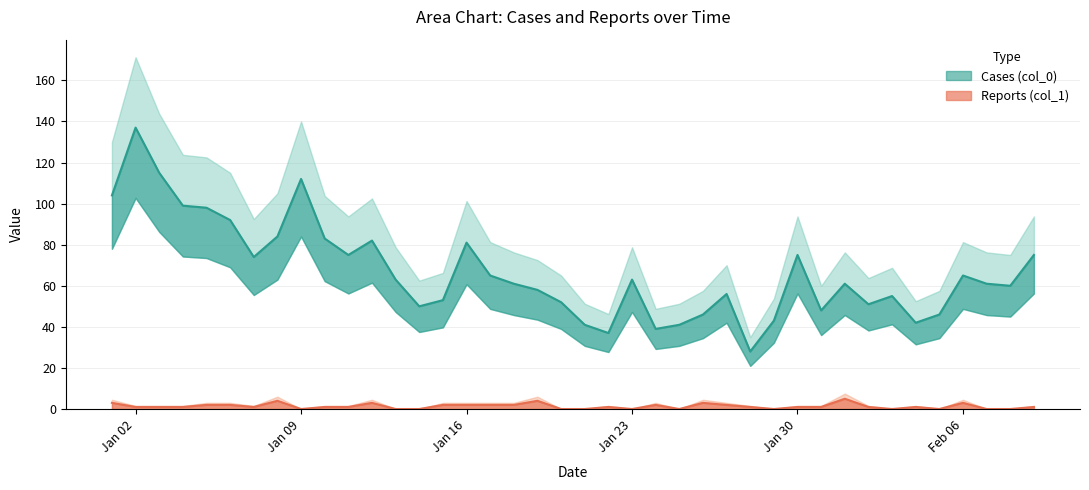

What is the label of the 40th point from the left?

2023-02-09